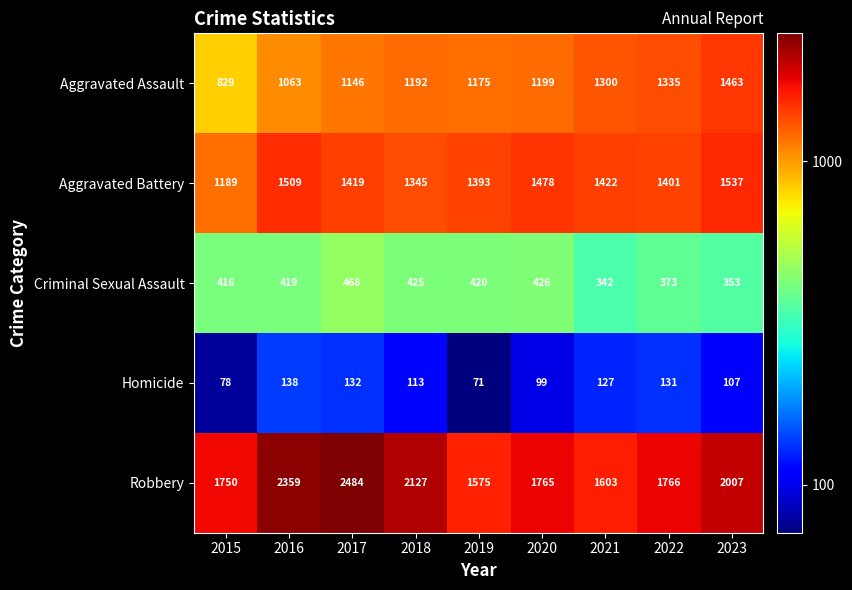

How many data points does each series have?

9